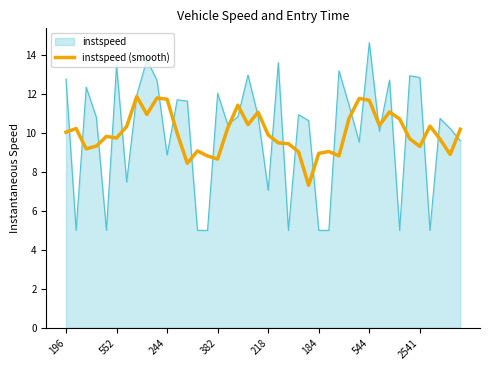

Which series has the largest range (max minus min)?

instspeed